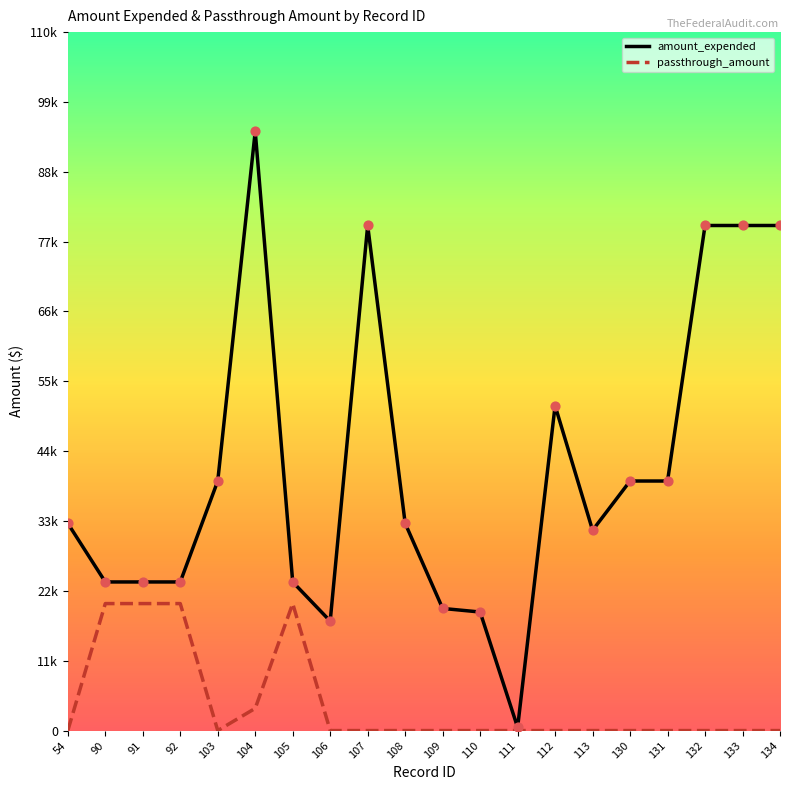

Is this an area chart (filled region under the line)?

No